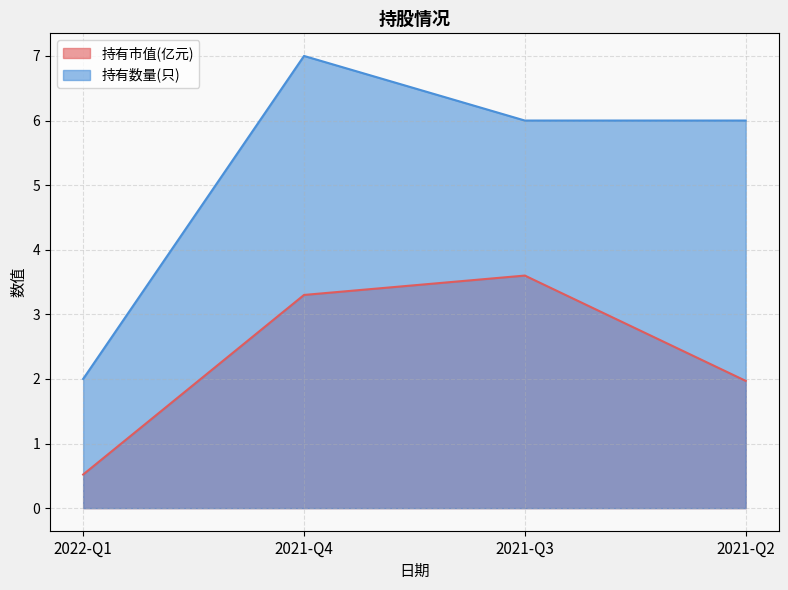

What is the label of the 2nd point from the right?

2021-Q3